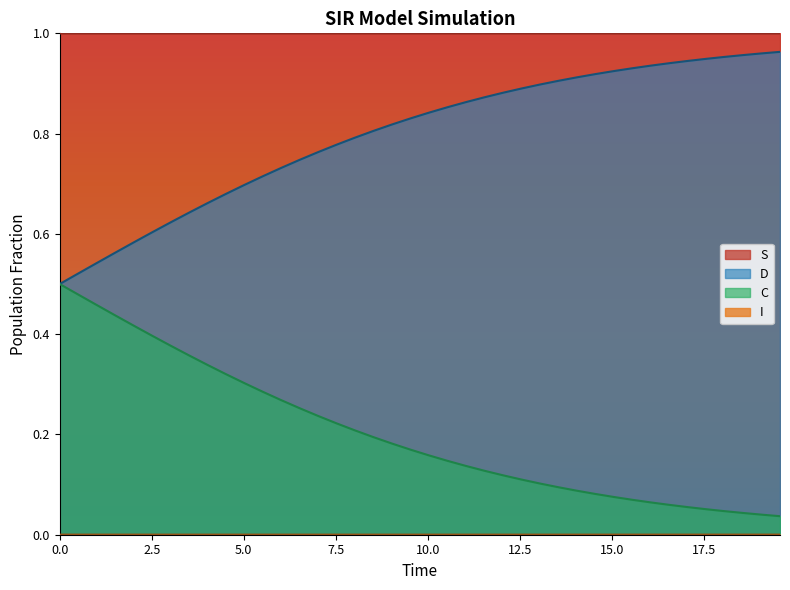

True or false: S and D cross at least once.

False